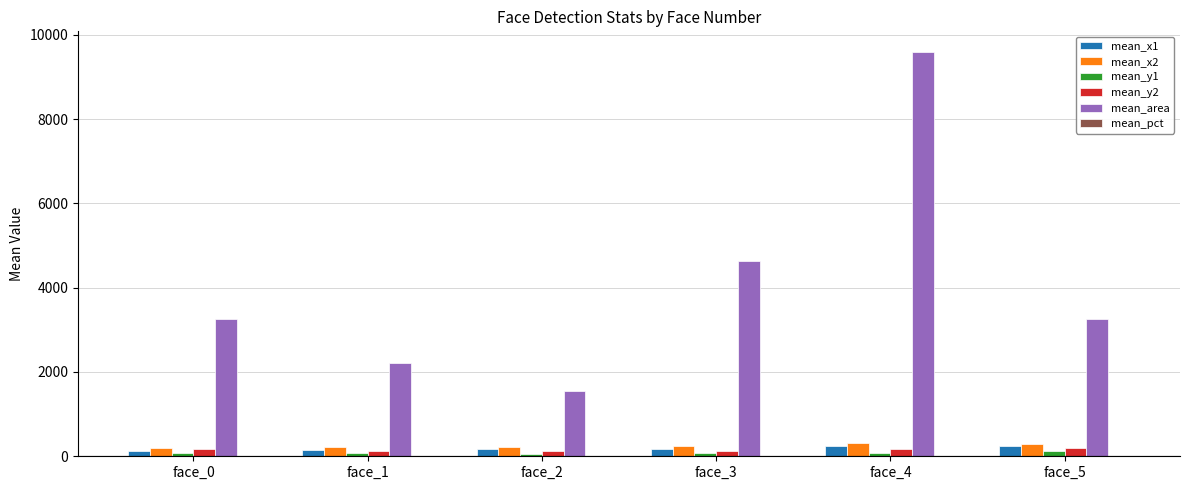

At which category is the sum across all series the highest?

face_4